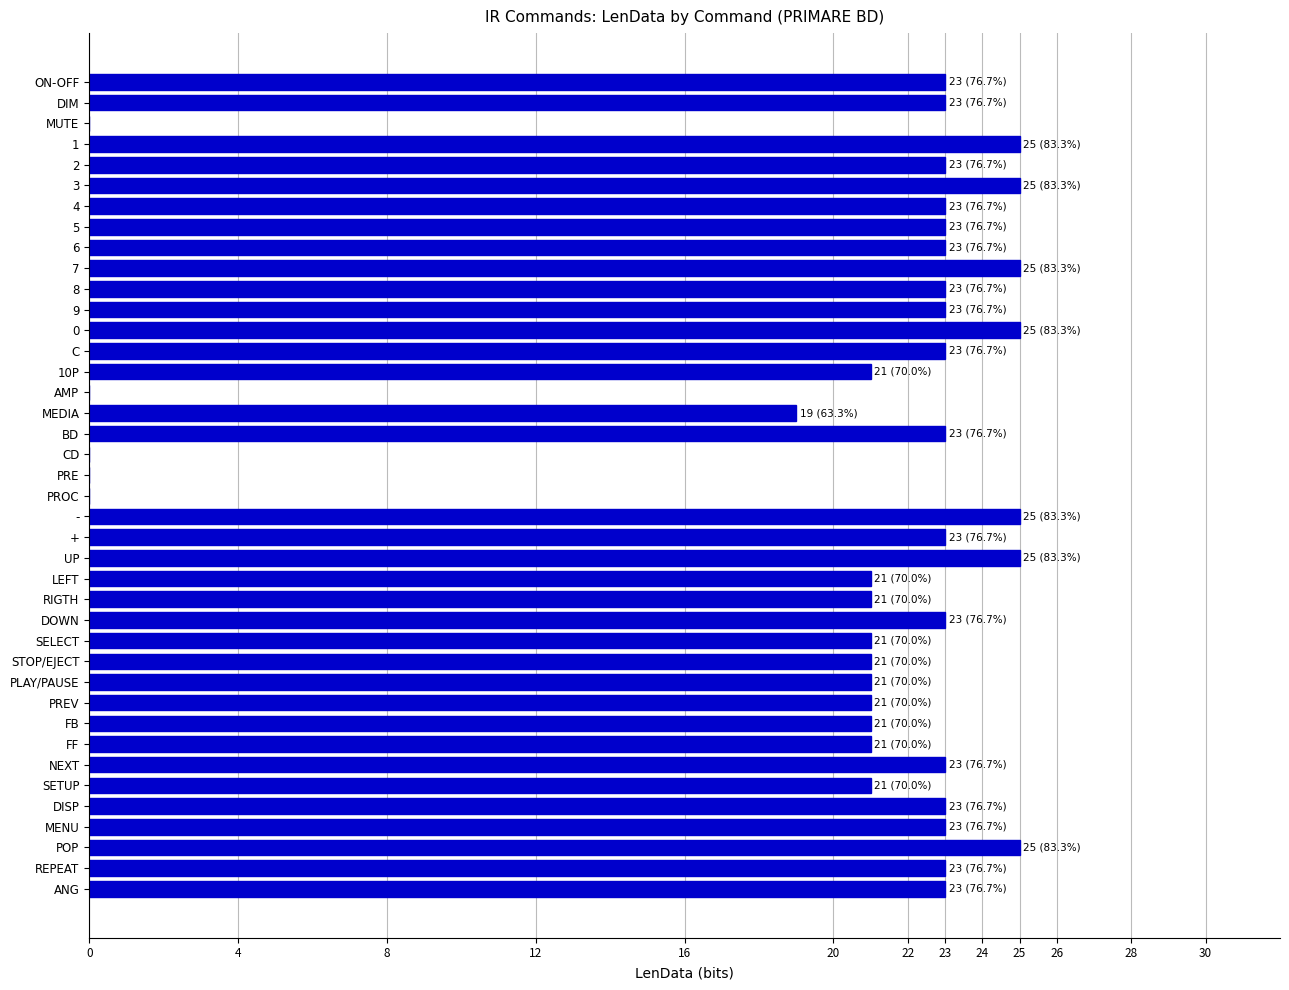

Which has a higher value, POP or RIGTH?

POP